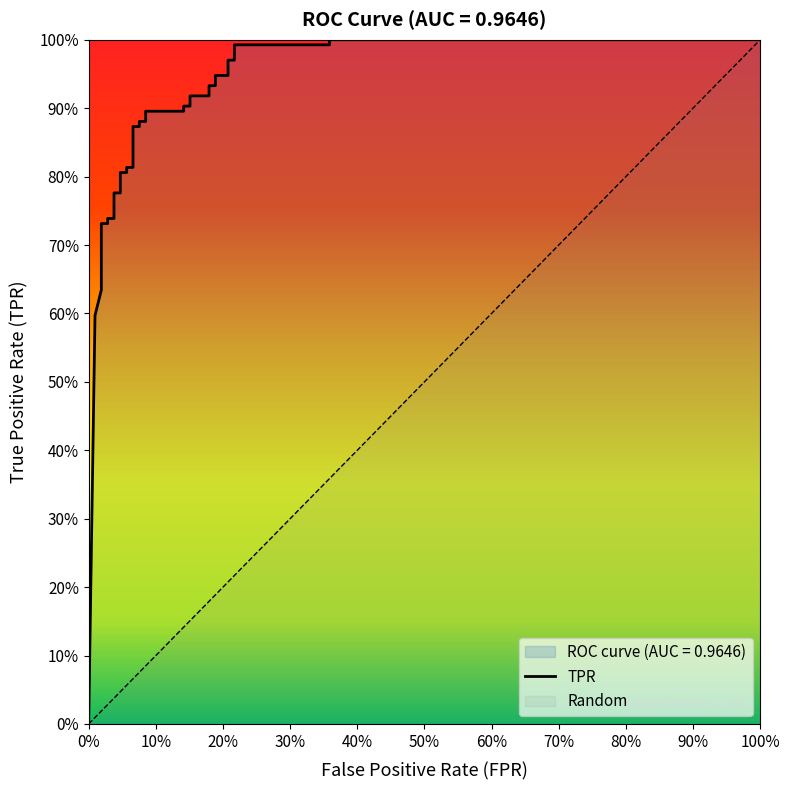

Does the chart display data point markers on the line(s)?

No